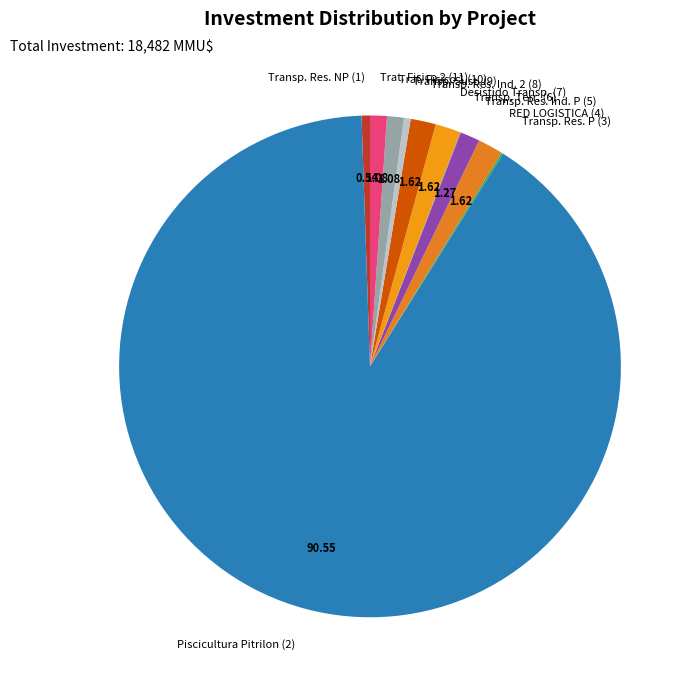

Which slice is the largest?

Piscicultura Pitrilon (2)